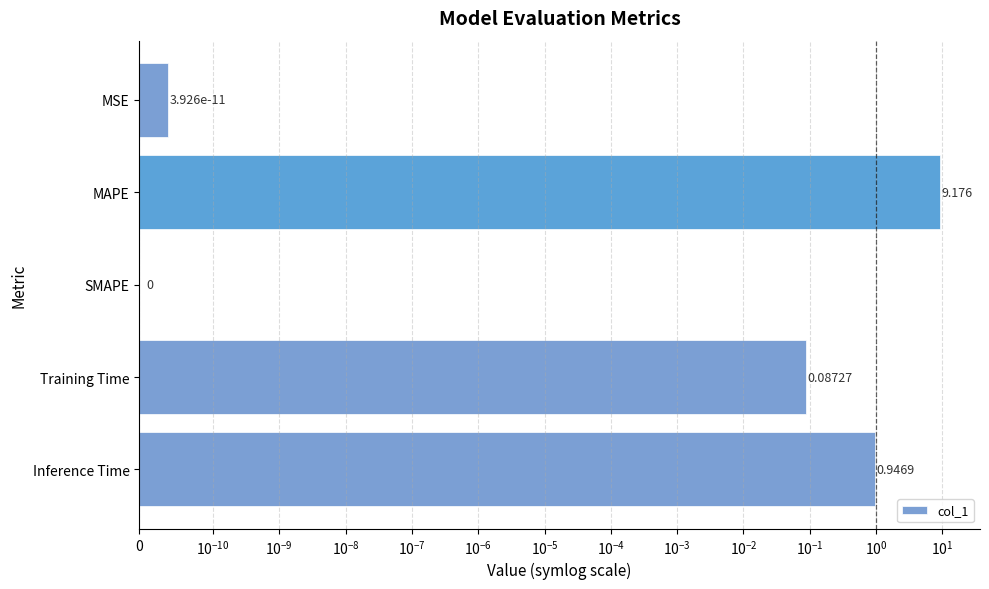

Reading left to right, list all the values displayed in this chart.

0.0	9.2	0.0	0.1	0.9